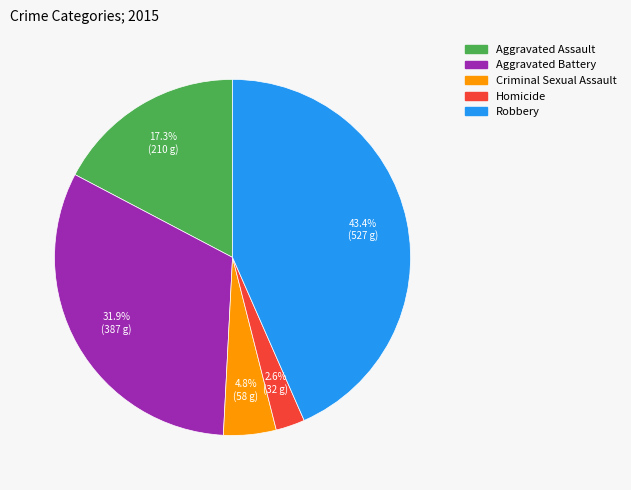

To the nearest percent, what percentage of the pie is Homicide?

3%